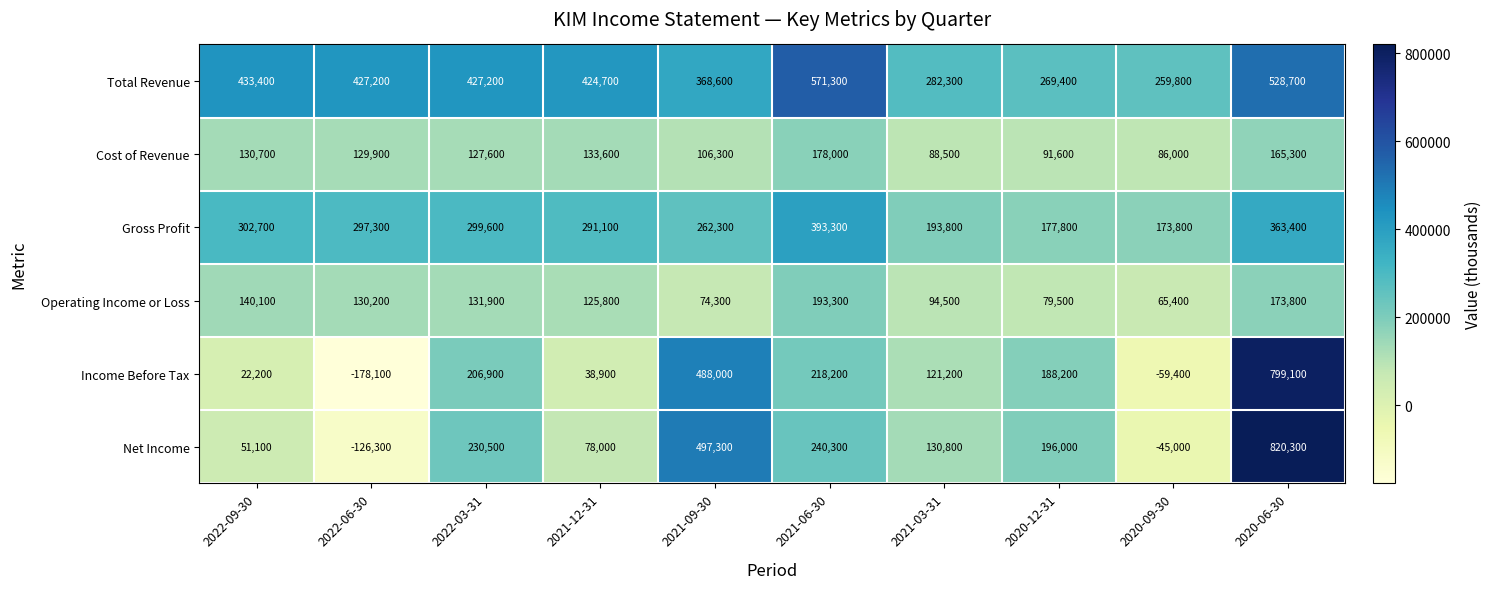

Where does the Gross Profit series first go above 297300?

2022-09-30